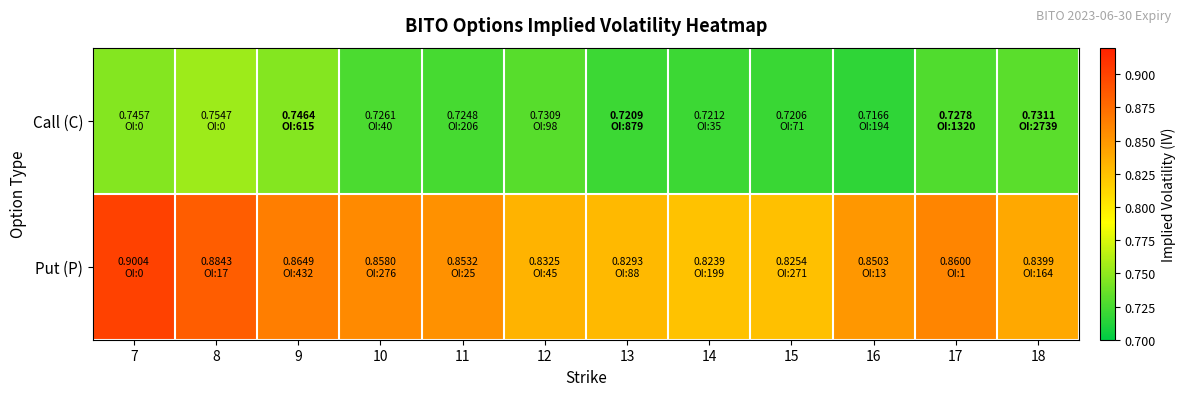

How many distinct data groups are displayed?

2